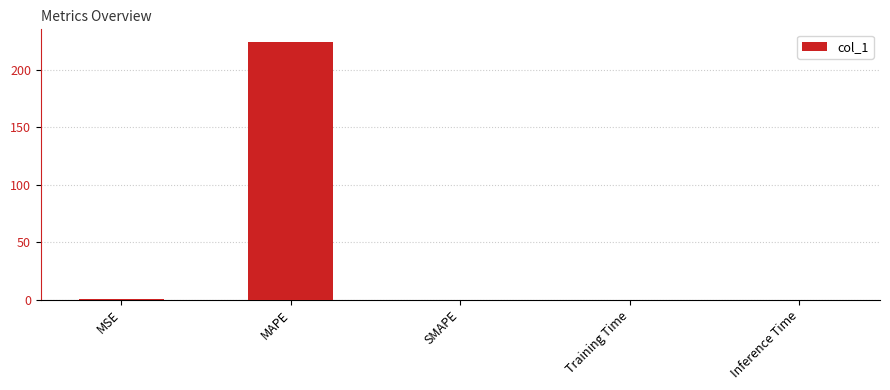

Read the value at MAPE.

224.2